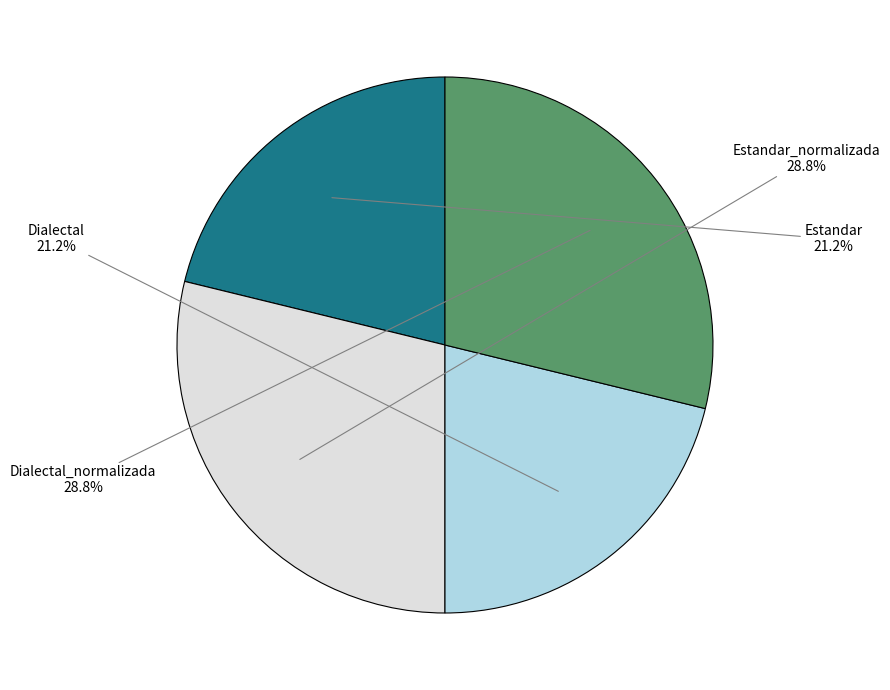

Is there a majority slice in this chart?

No